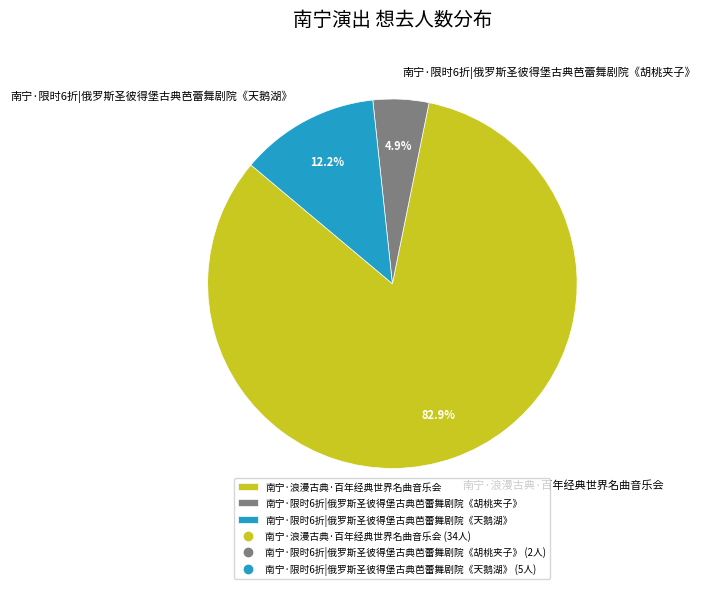

How many slices are in this pie chart?

3